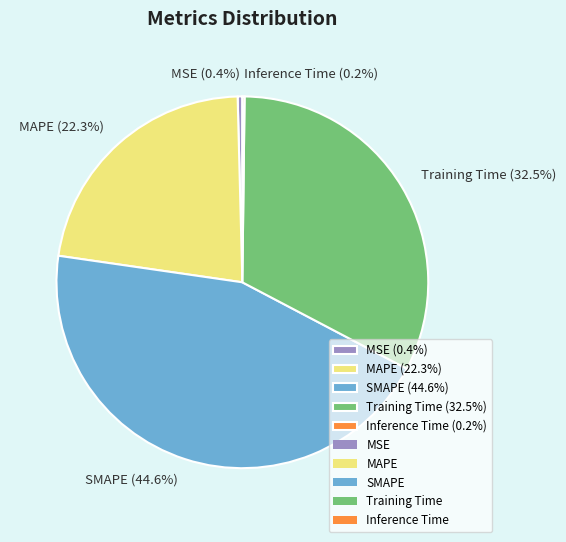

Between MSE (0.4%) and MAPE (22.3%), which is larger?

MAPE (22.3%)